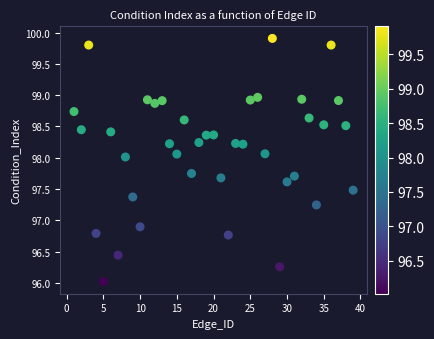

What is the range of Y values (max minus min)?

3.9